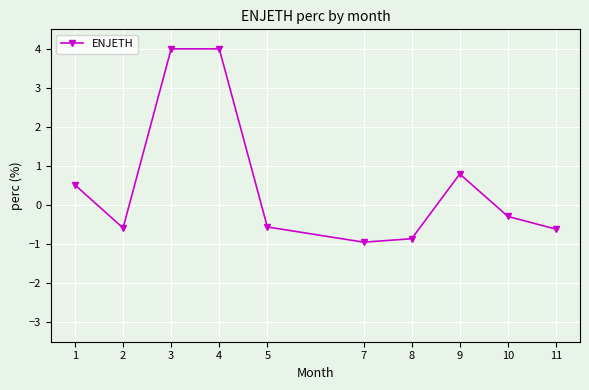

The value at 10 is -0.3. True or false?

True